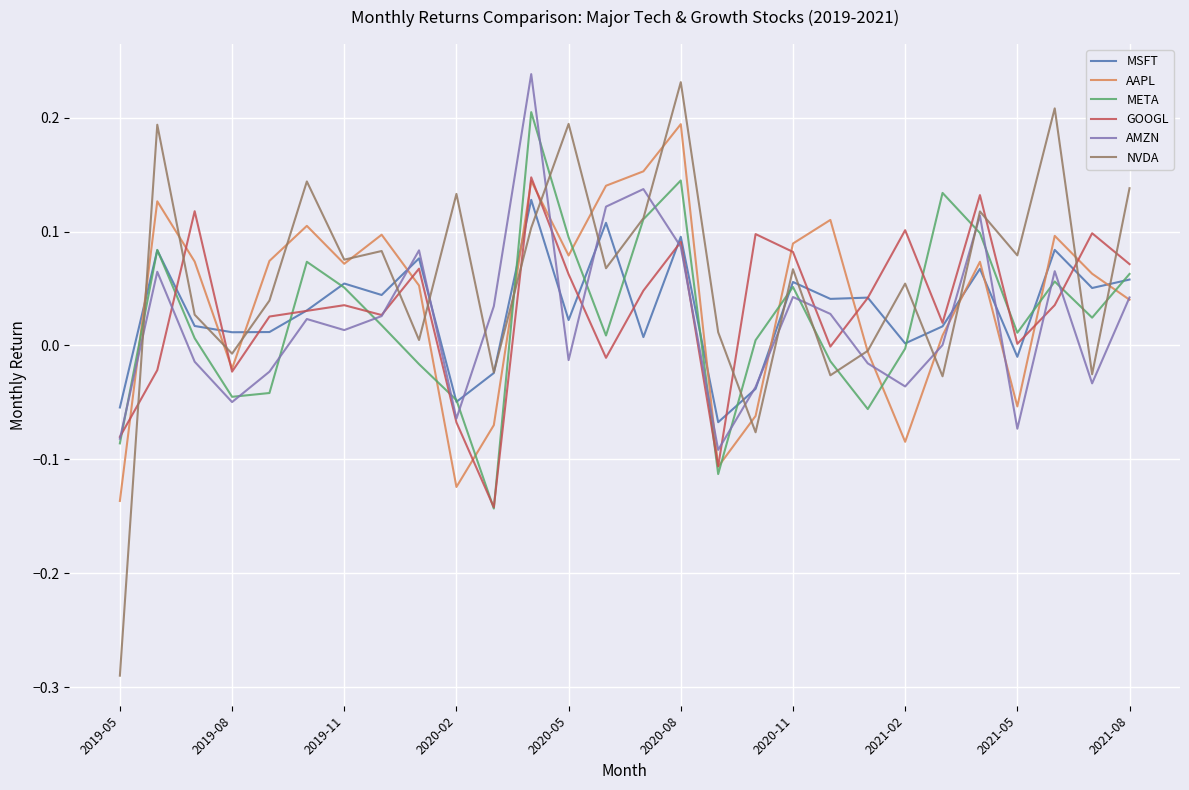

True or false: AAPL and MSFT cross at least once.

True